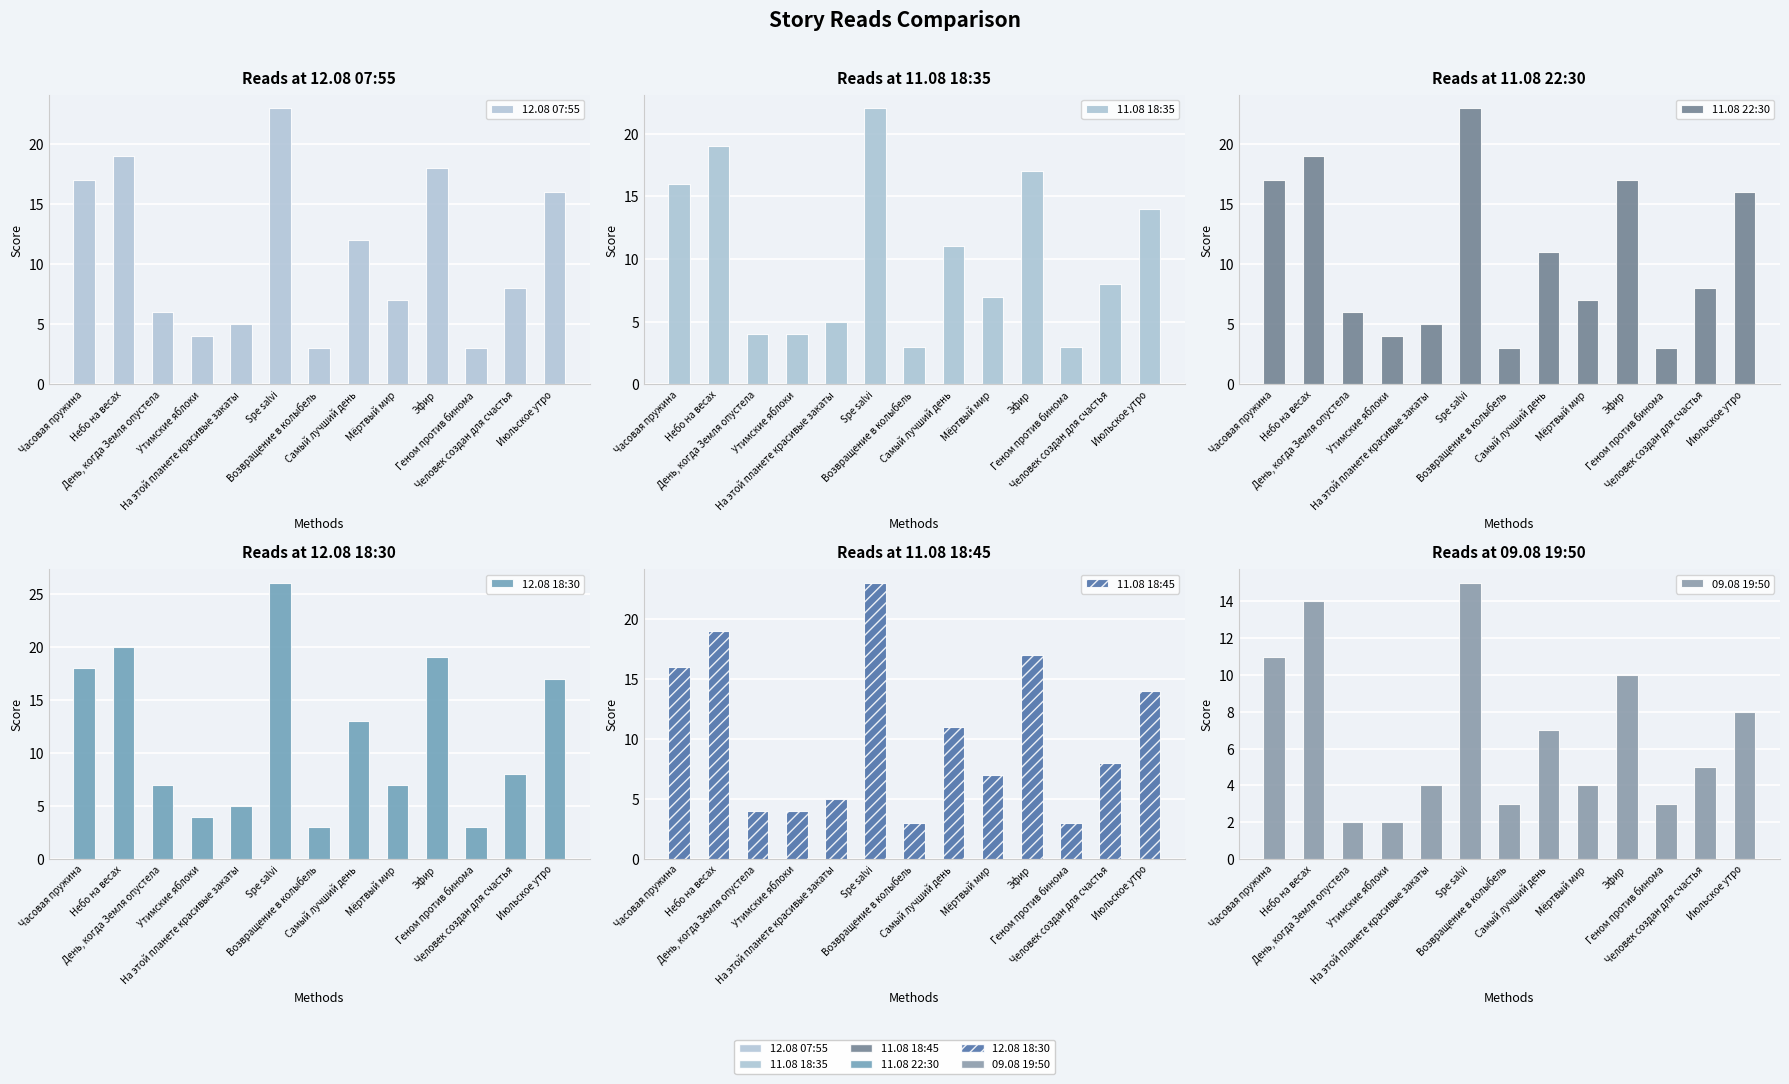

Is it true that 11.08 18:35 equals 22 at Spe salvi?

True